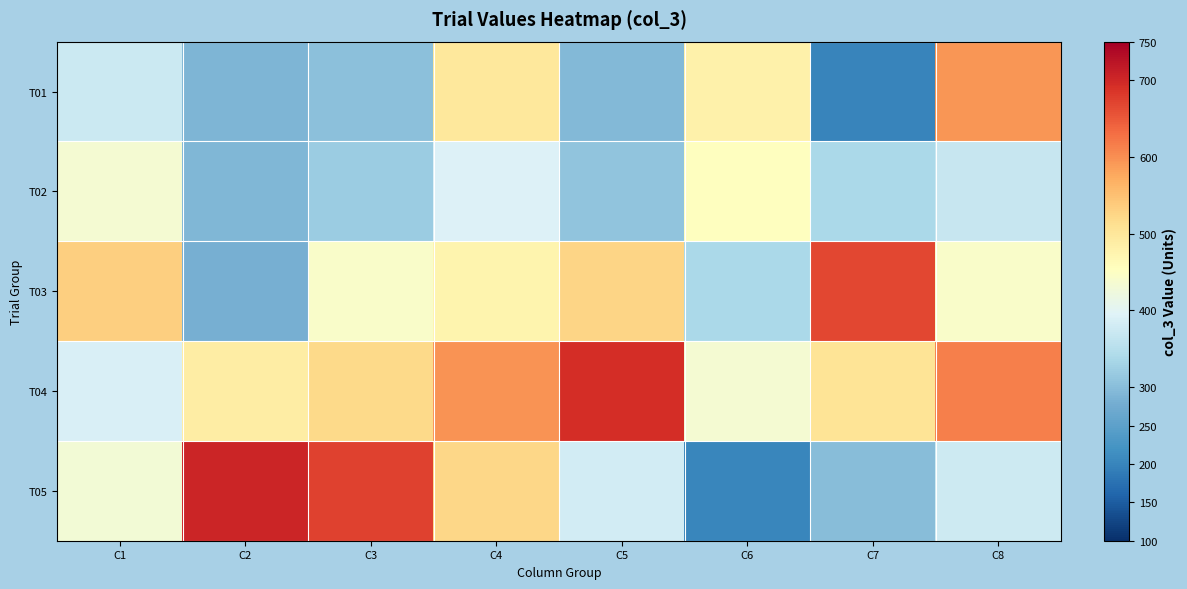

Reading left to right, list all the values displayed in this chart.

T01: C1=372	C2=288	C3=304	C4=498	C5=295	C6=480	C7=201	C8=595
T02: C1=433	C2=291	C3=320	C4=394	C5=310	C6=454	C7=337	C8=368
T03: C1=532	C2=281	C3=443	C4=475	C5=526	C6=337	C7=668	C8=445
T04: C1=387	C2=488	C3=519	C4=597	C5=692	C6=434	C7=505	C8=613
T05: C1=431	C2=702	C3=672	C4=523	C5=381	C6=204	C7=300	C8=375